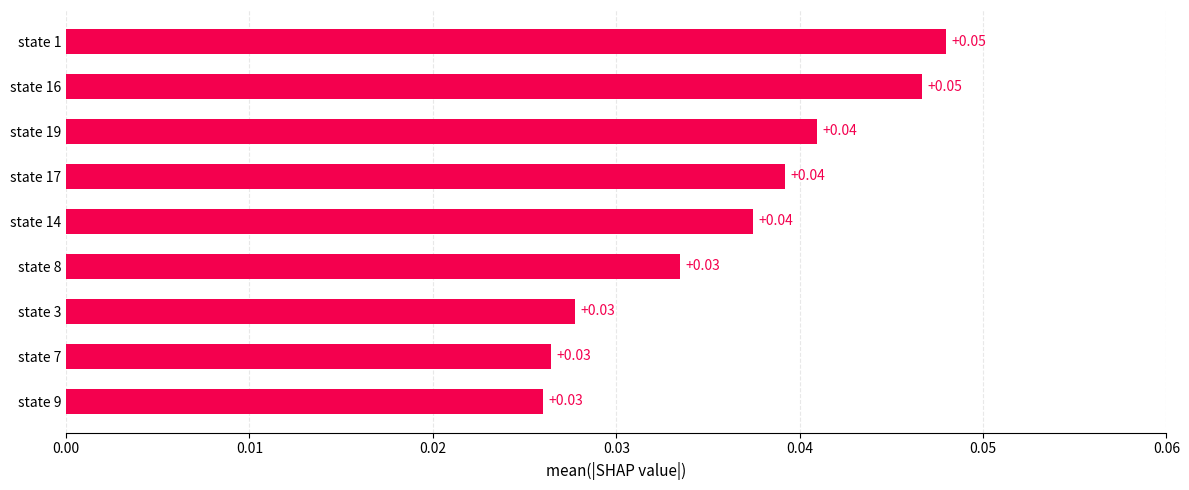

What is the sum of all values?

0.3